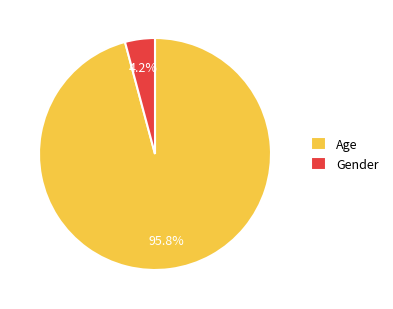

What percentage do Age and Gender together represent?

100.0%